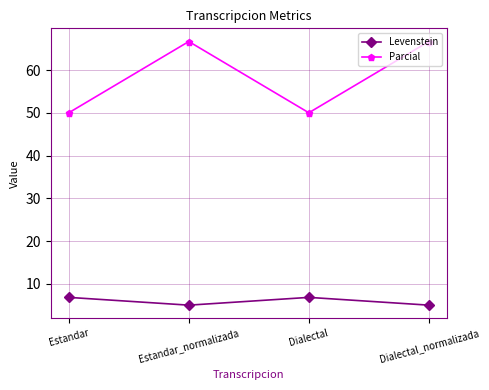

True or false: Parcial and Levenstein intersect in this chart.

False